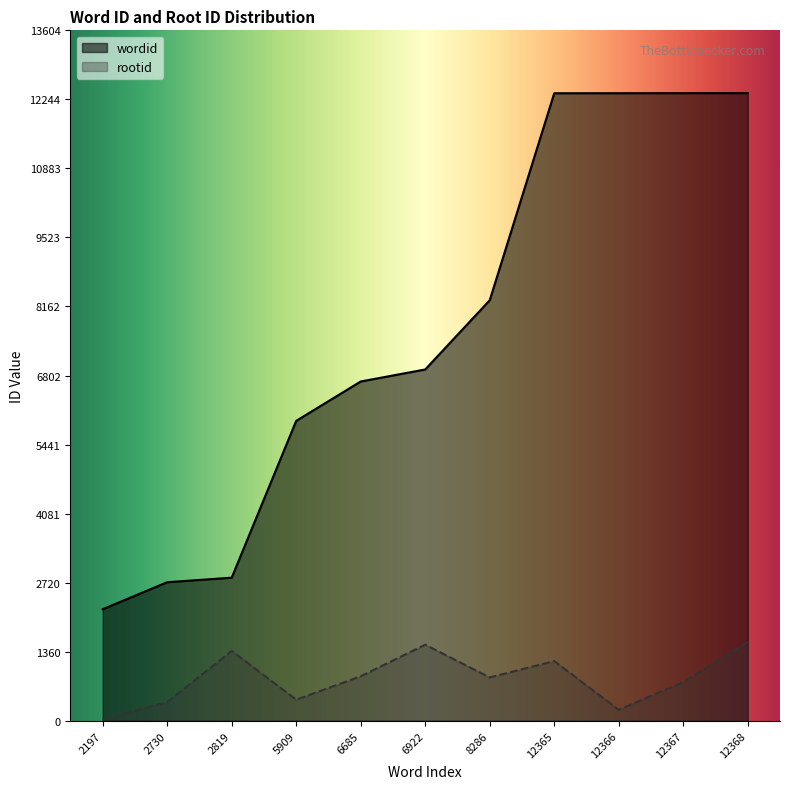

At which label does wordid reach its minimum?

2197